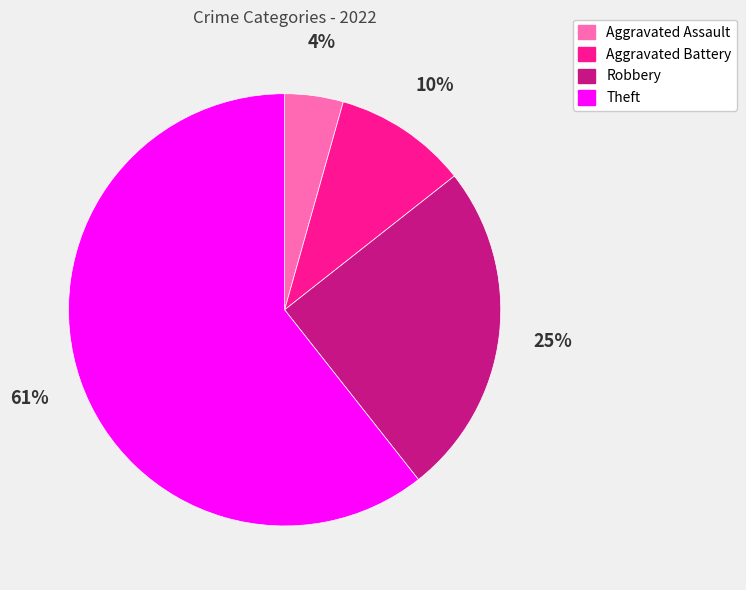

Rank the categories by value from highest to lowest.

Theft, Robbery, Aggravated Battery, Aggravated Assault